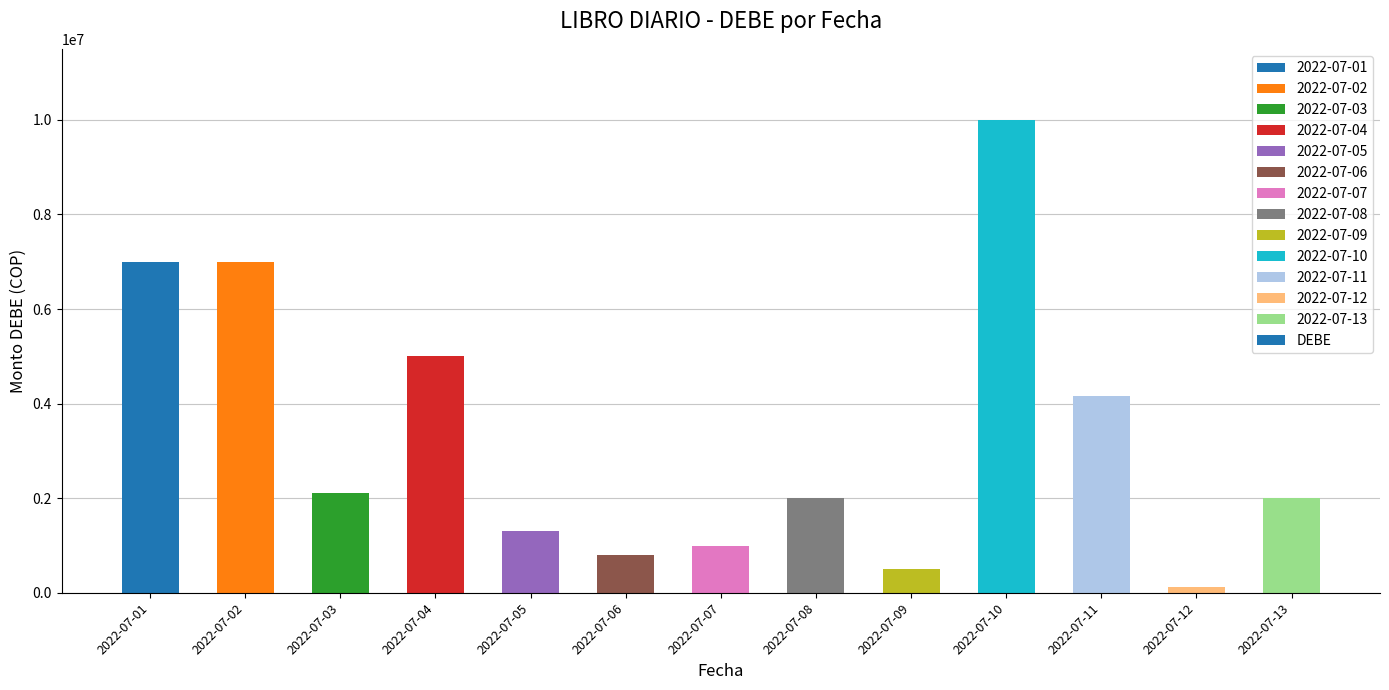

What is the greatest value displayed?

10000000